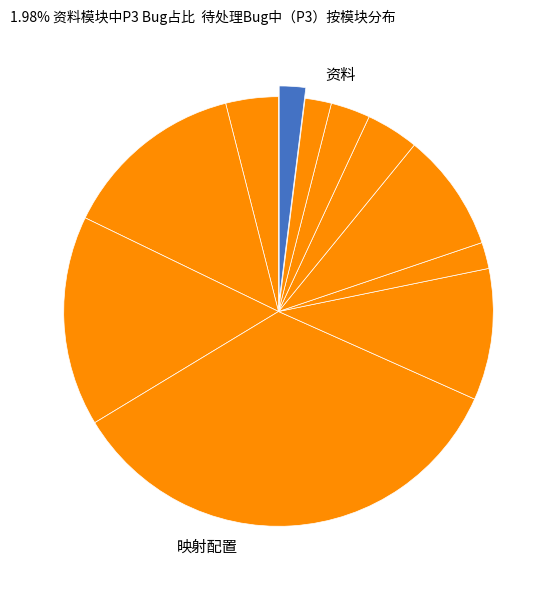

Count the number of slices in the pie.

11